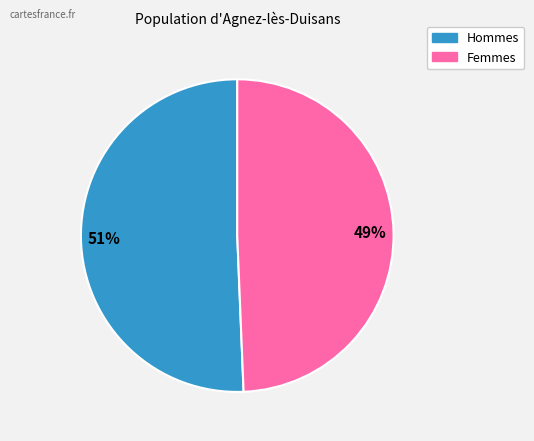

Is there a majority slice in this chart?

Yes